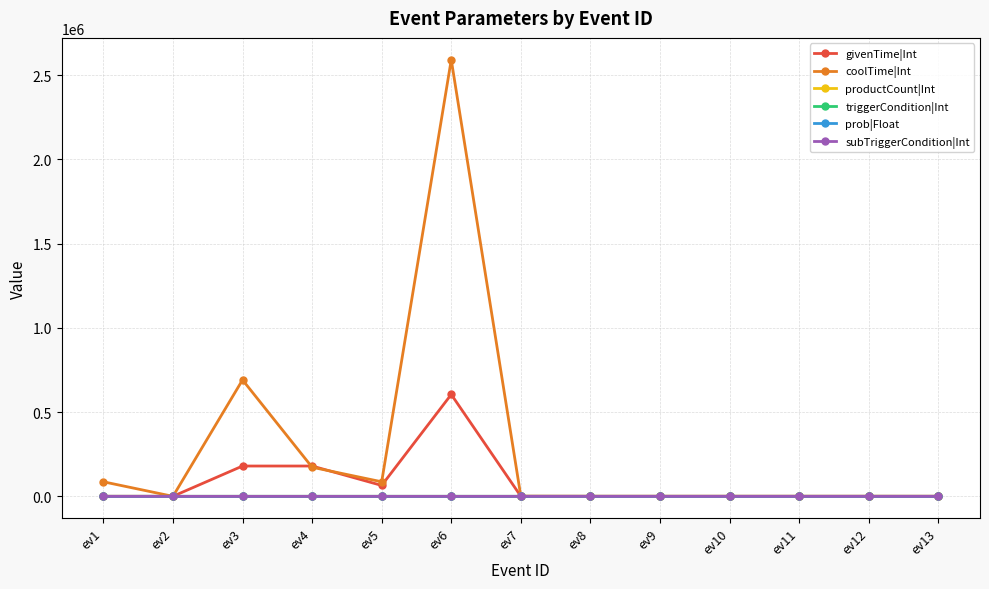

What is the maximum value shown in the chart?

2592000.0